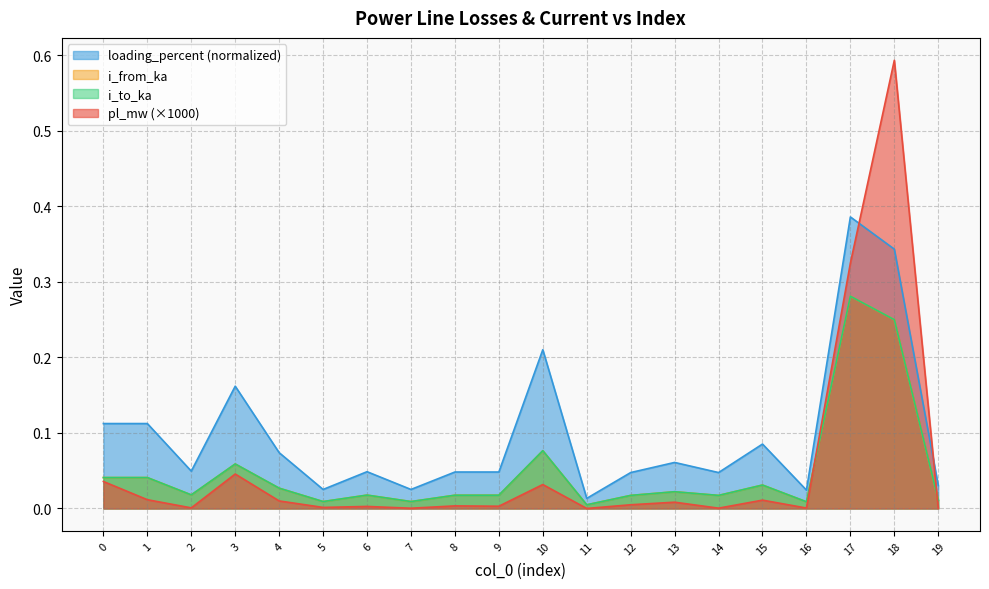

Rank the categories by i_to_ka value from highest to lowest.

17, 18, 10, 3, 1, 0, 15, 4, 13, 2, 6, 9, 8, 14, 12, 19, 7, 5, 16, 11